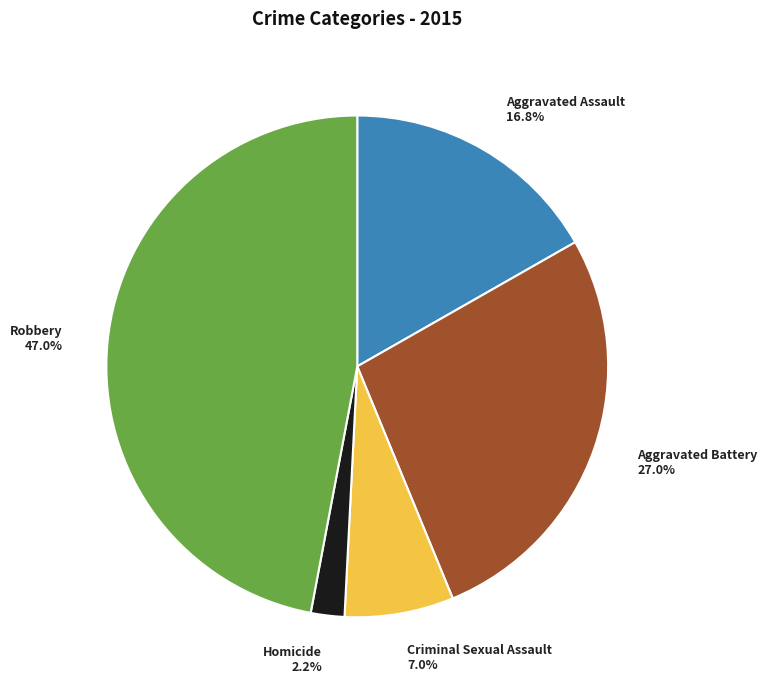

What is the largest slice in the pie chart?

Robbery